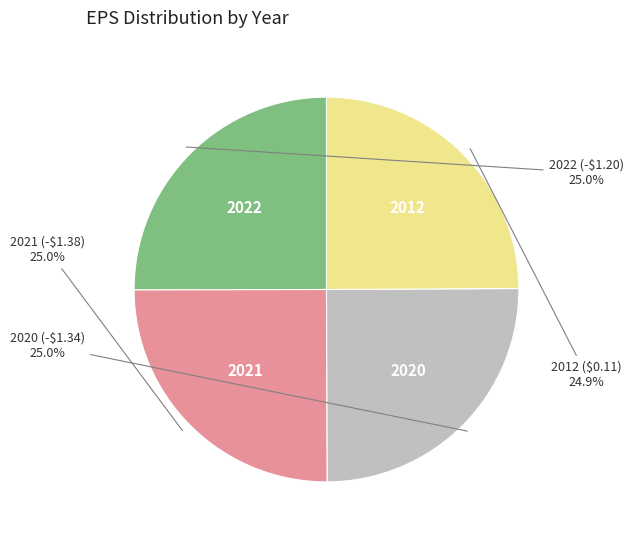

What portion of the pie excludes 2012 ($0.11)?

75.1%